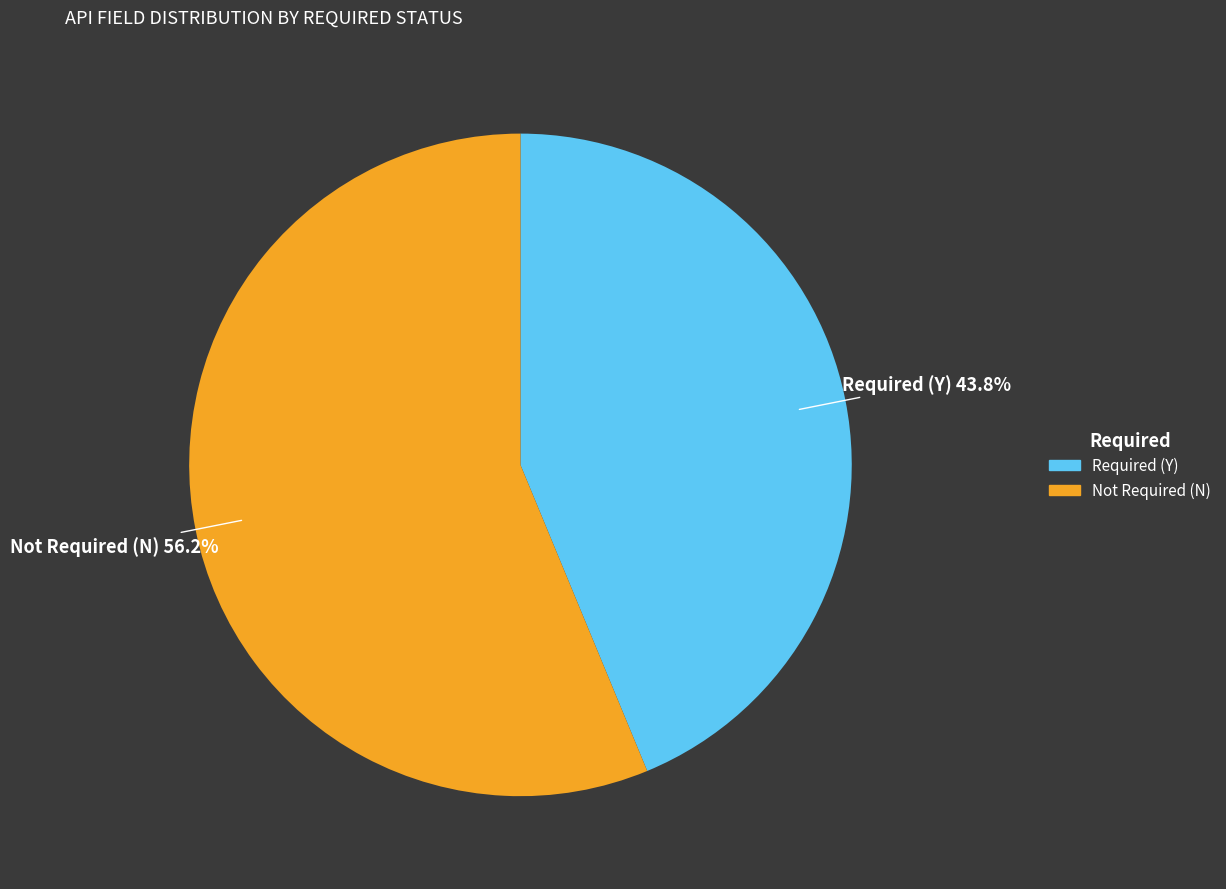

What is the smallest slice in the pie chart?

Required (Y)